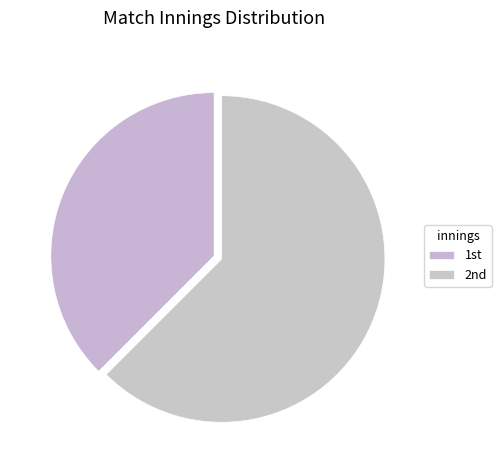

Count the number of slices in the pie.

2